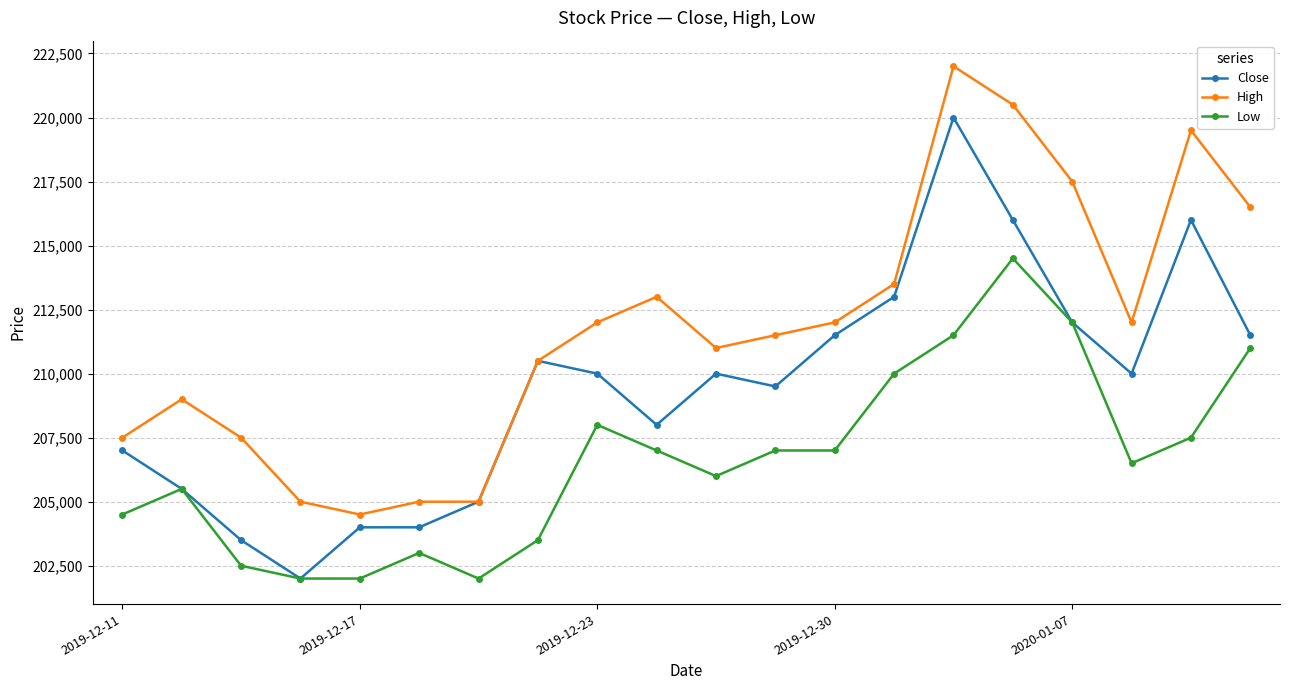

At how many categories does at least one series exceed 212646?

7